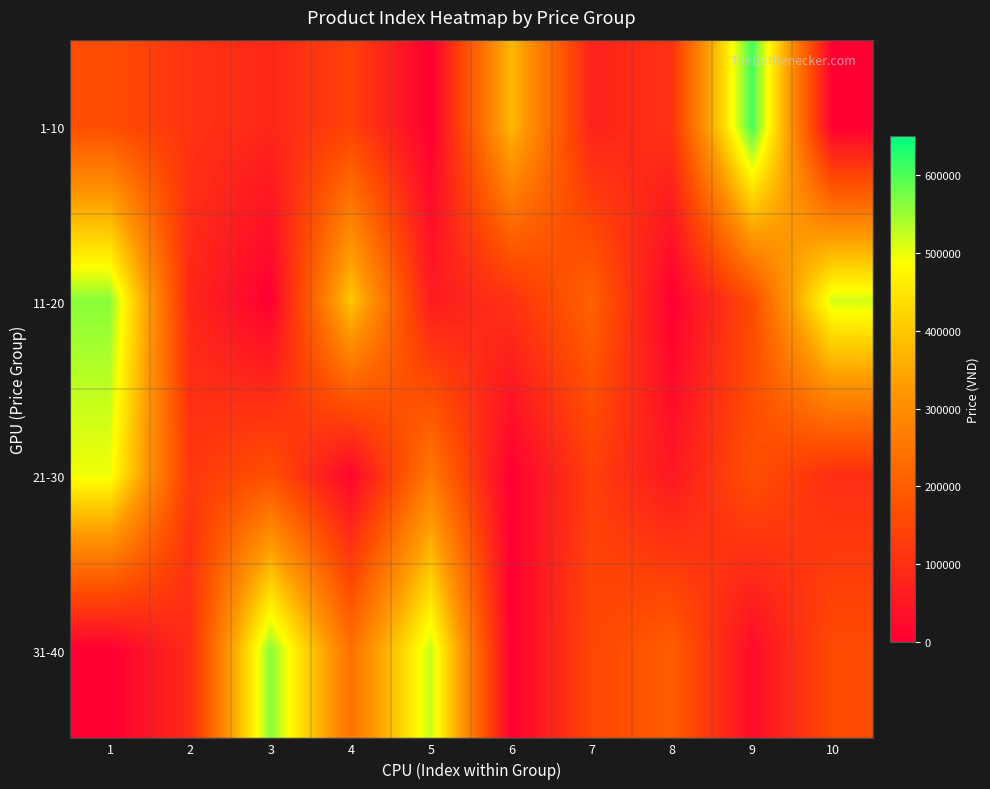

List the series in order of their peak value, lowest first.

21-30, 11-20, 31-40, 1-10